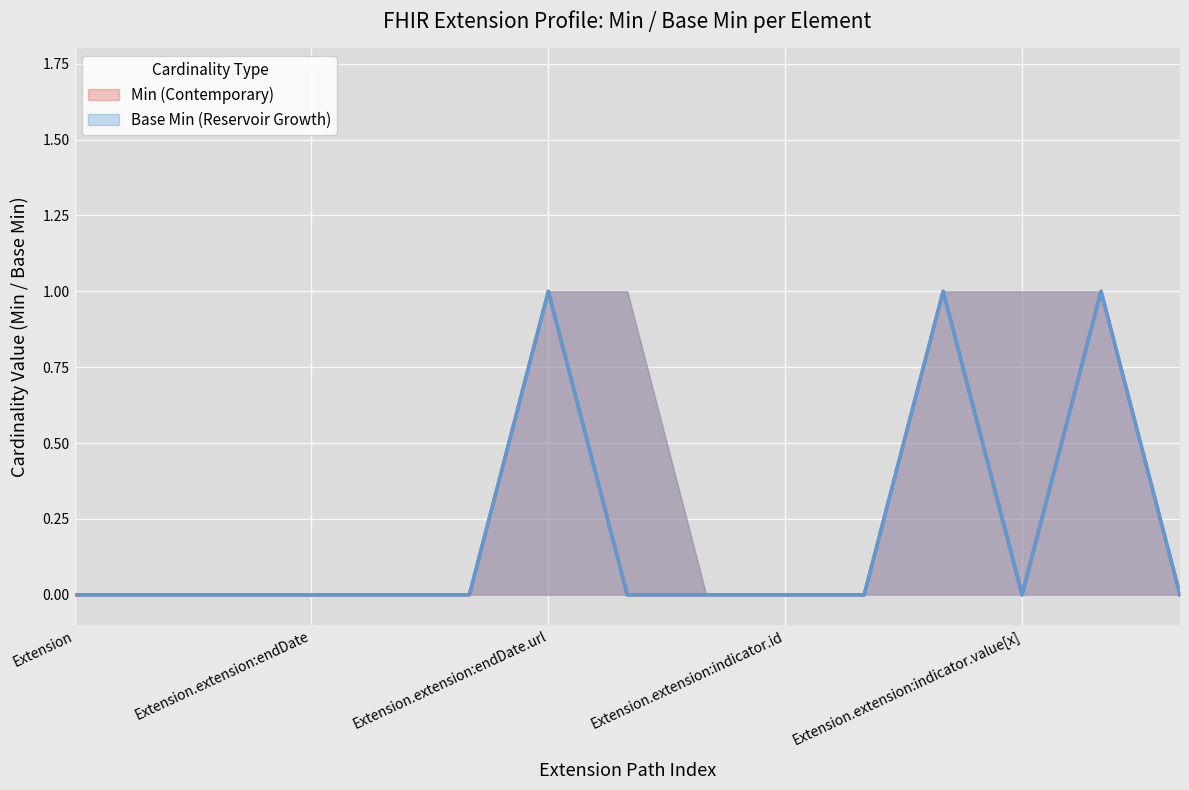

True or false: Base Min (Reservoir Growth) and Min (Contemporary) intersect in this chart.

False